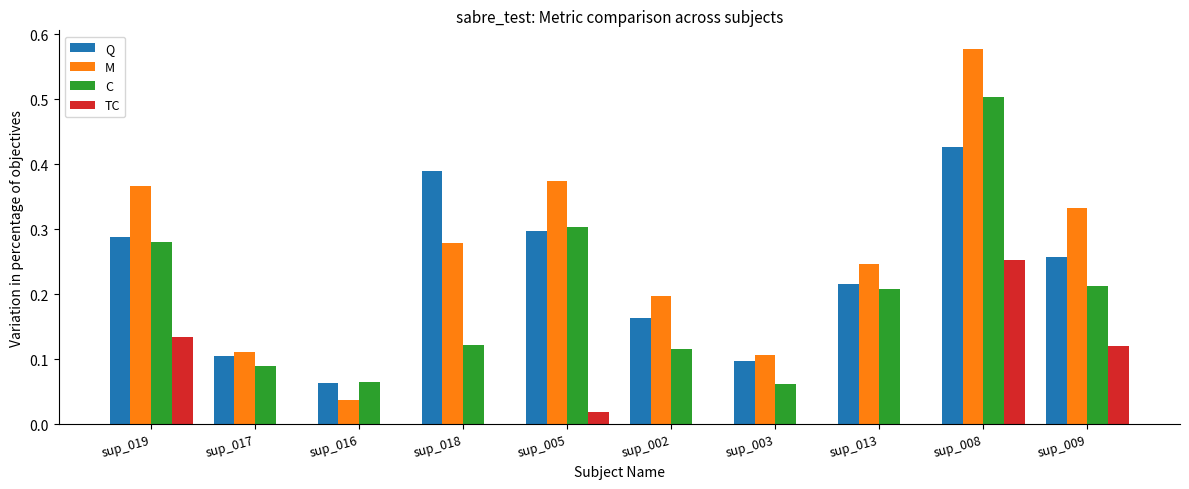

What is the sum of all C values?

2.0